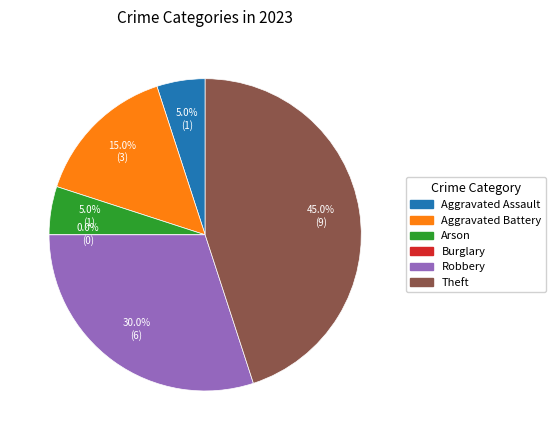

What percentage is the Theft slice, to the nearest percent?

45%